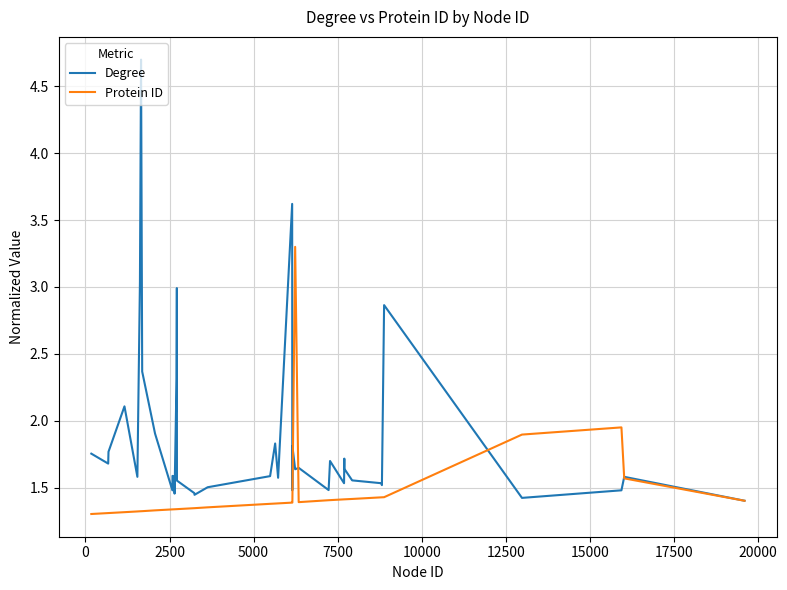

What is the maximum value shown in the chart?

4.7